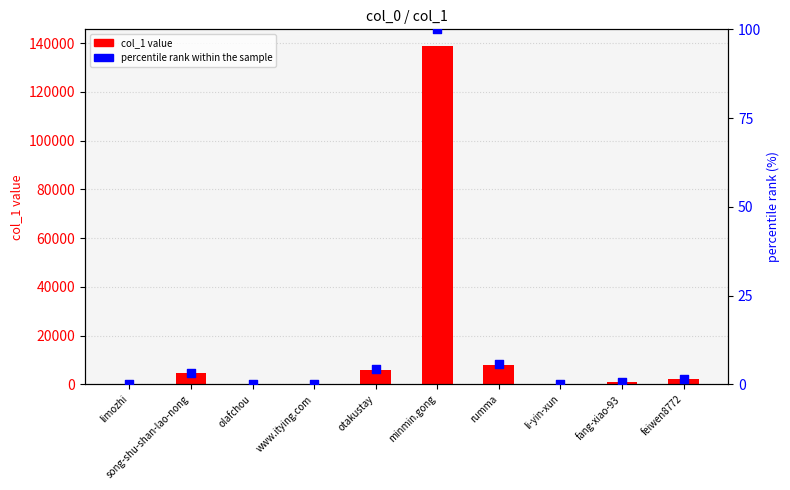

Which series reaches the maximum Y coordinate?

col_1 value